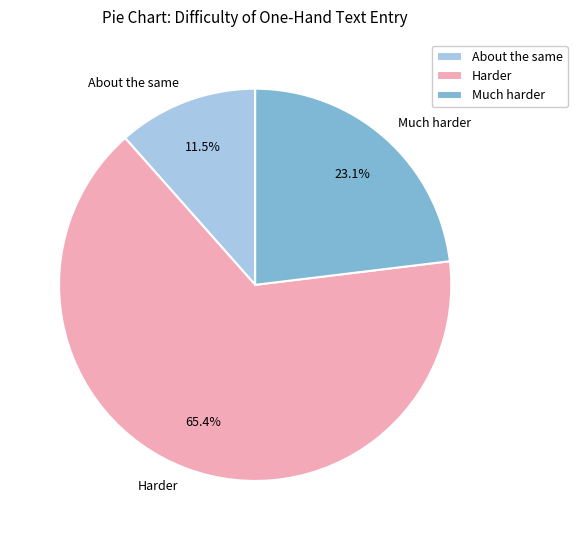

Which slice is the largest?

Harder